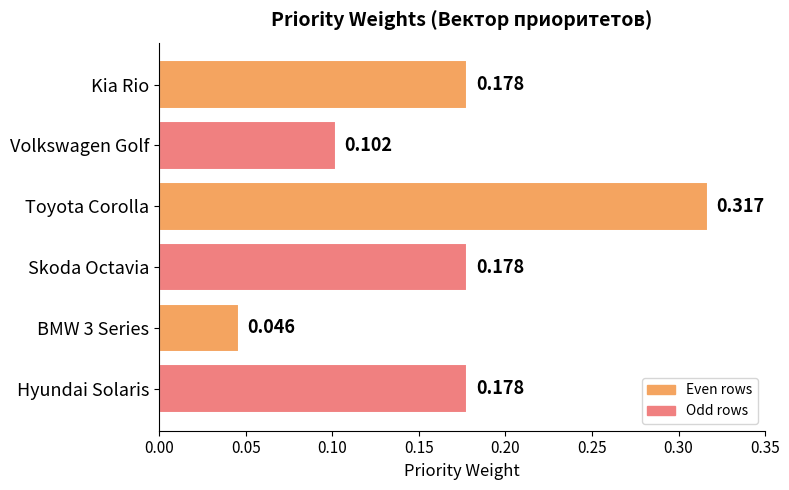

Which category has the highest value across all series?

Toyota Corolla